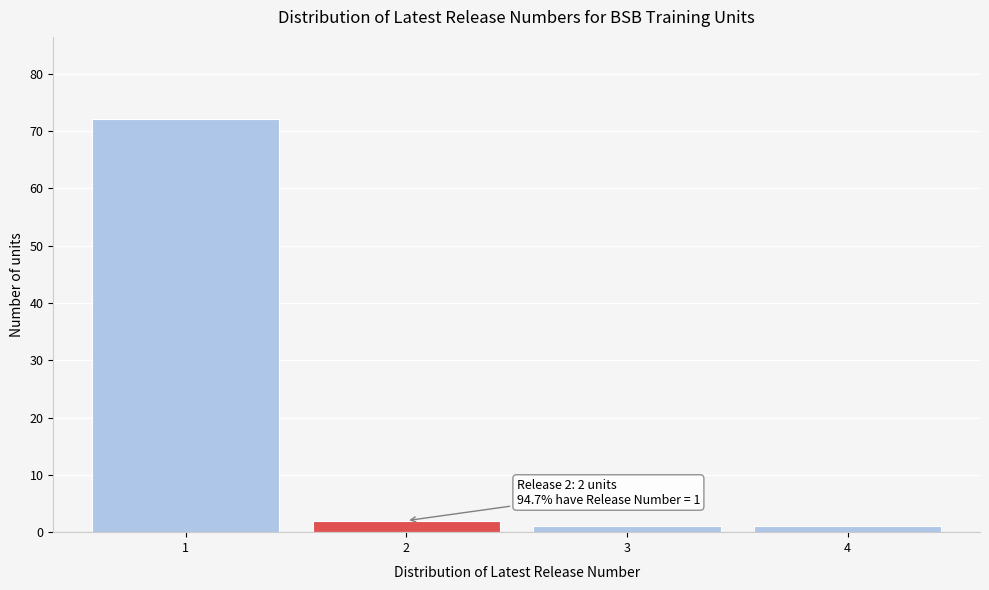

Reading left to right, extract all data points from this chart.

1=72	2=2	3=1	4=1